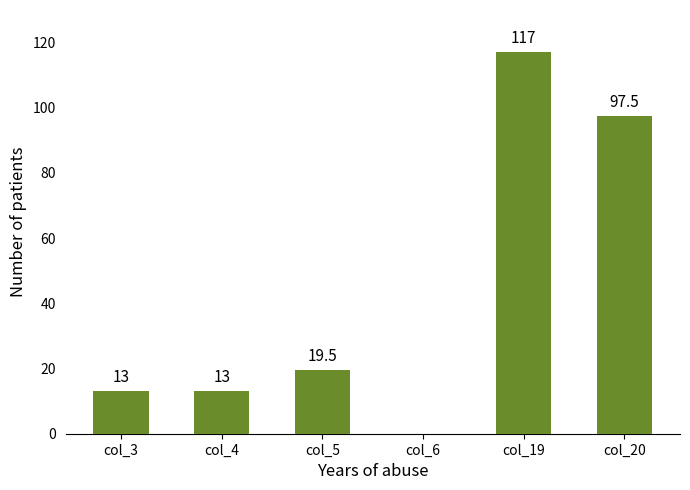

At which label does the data first exceed 19?

col_5